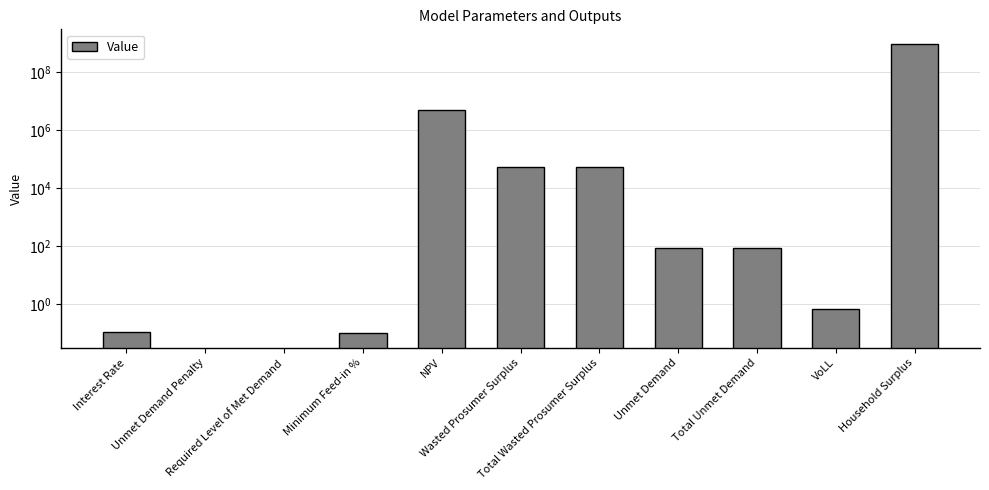

The value at VoLL is 0.7. True or false?

True